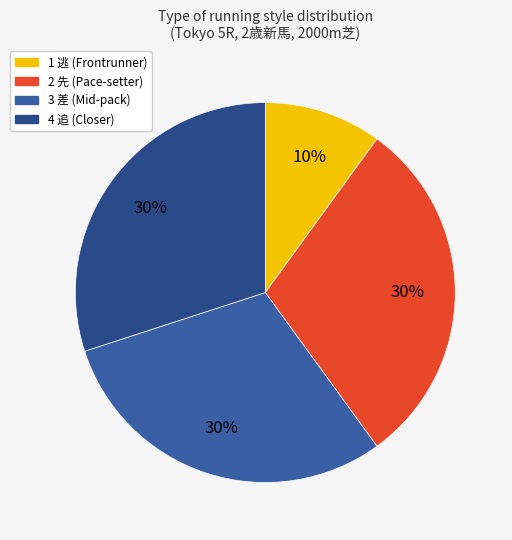

Rank the categories by value from highest to lowest.

2 先, 3 差, 4 追, 1 逃